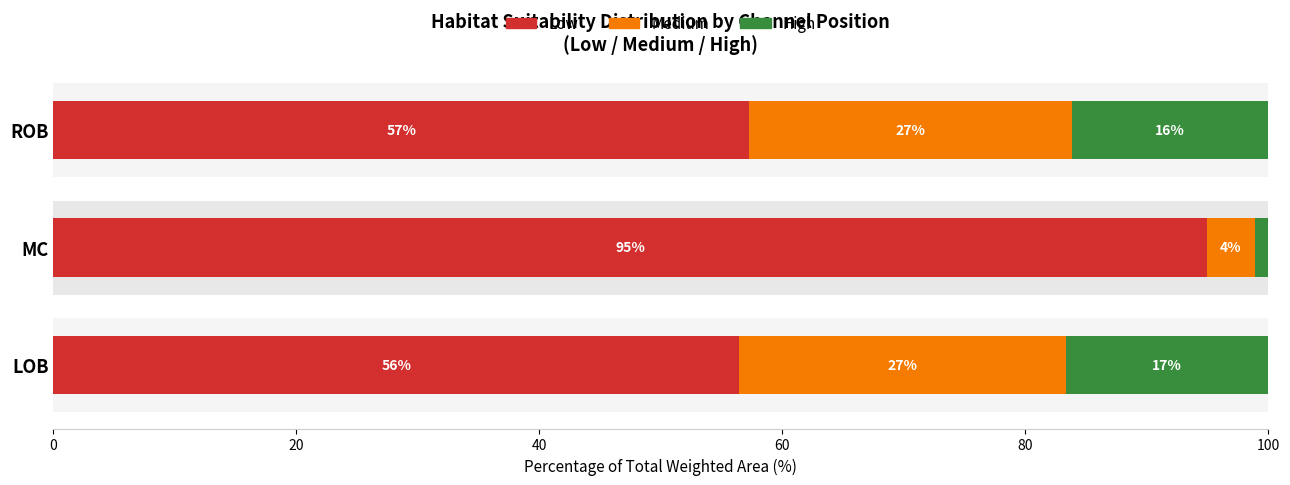

What value does the Low series have at ROB?

57.2